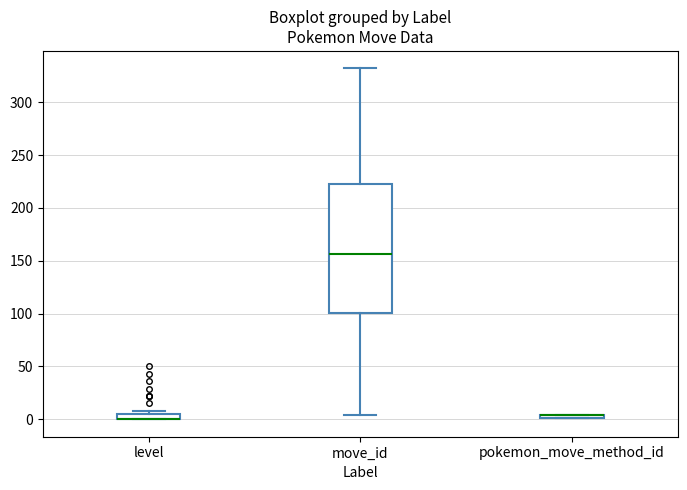

Where is the upper edge of the box for pokemon_move_method_id on the y-axis? The values are not printed on the chart, so give them approximately, as read against the axis.

5